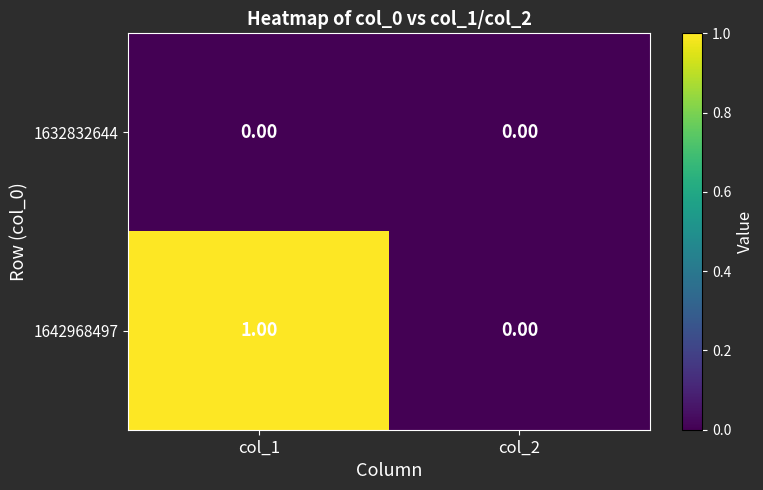

Between col_1 and col_2, which series saw the biggest shift?

1642968497